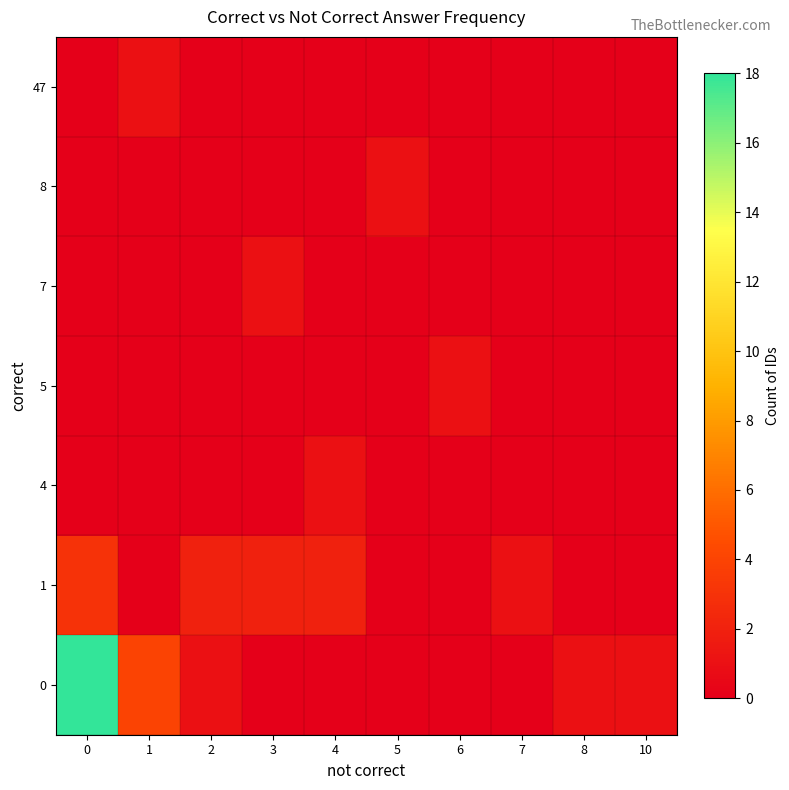

What is the spread (max minus min) of values at 3?

2